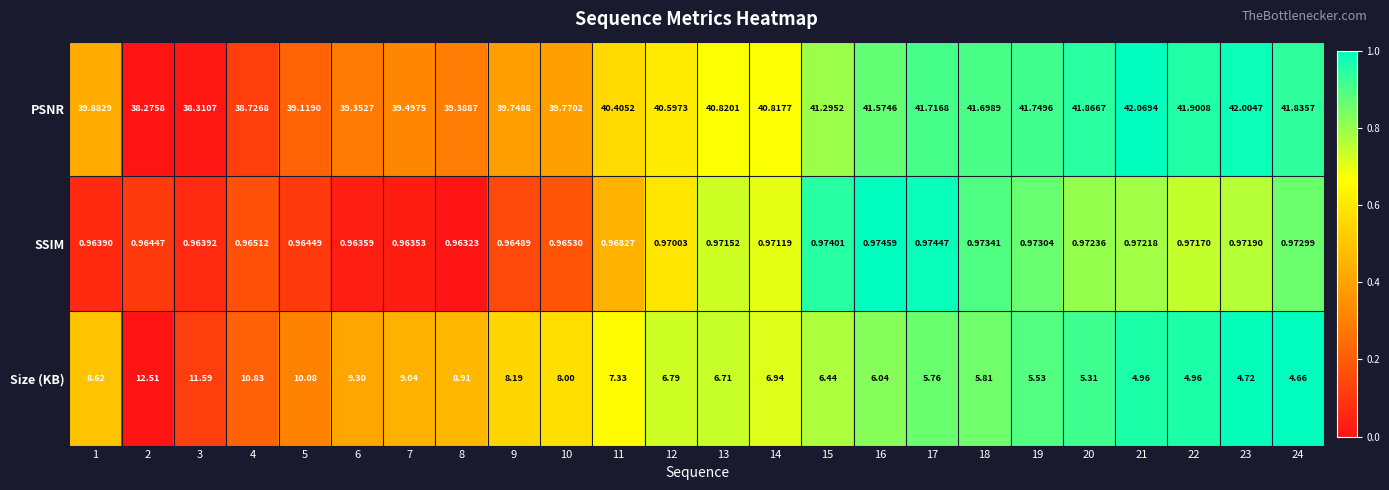

At 19, list the series in order from smallest to largest.

SSIM, Size (KB), PSNR